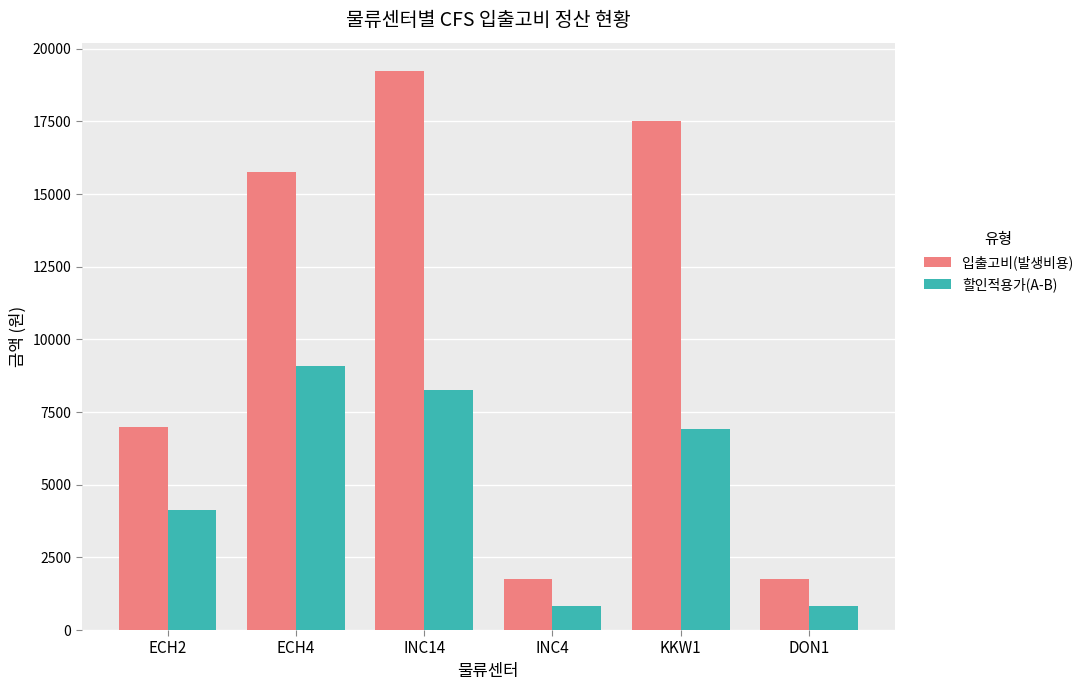

What is the total value across all series at DON1?

2575